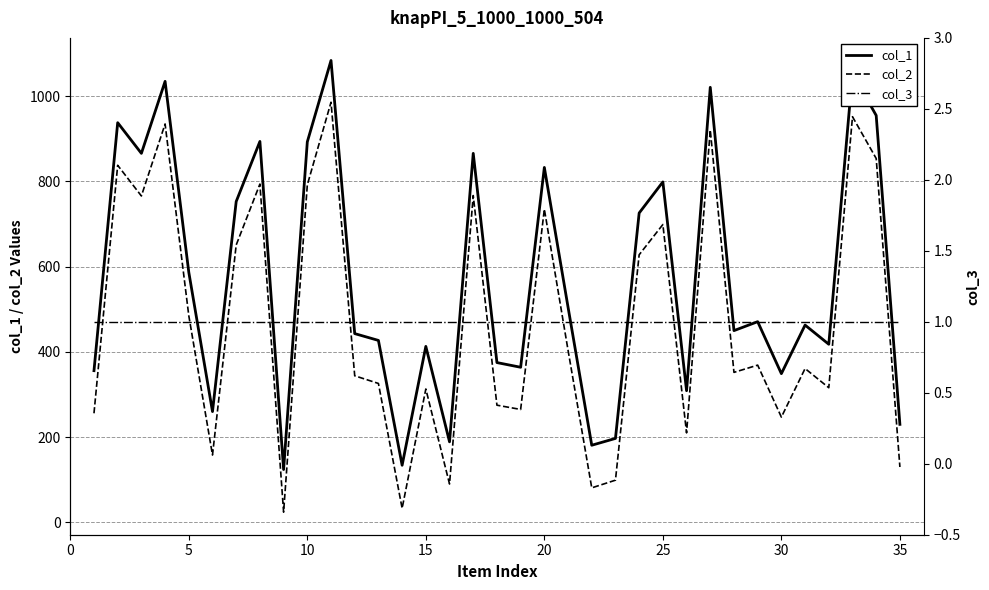

True or false: col_1 and col_2 intersect in this chart.

False